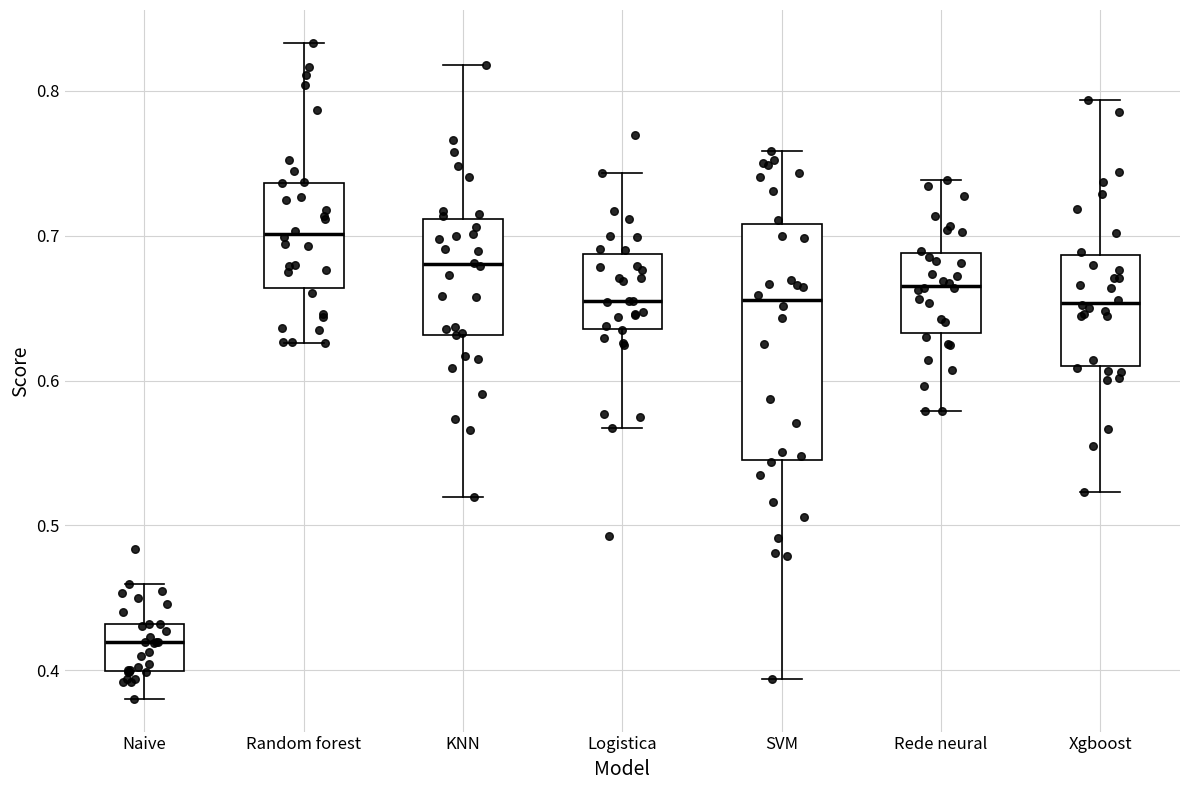

Which box's median line is the lowest?

Naive